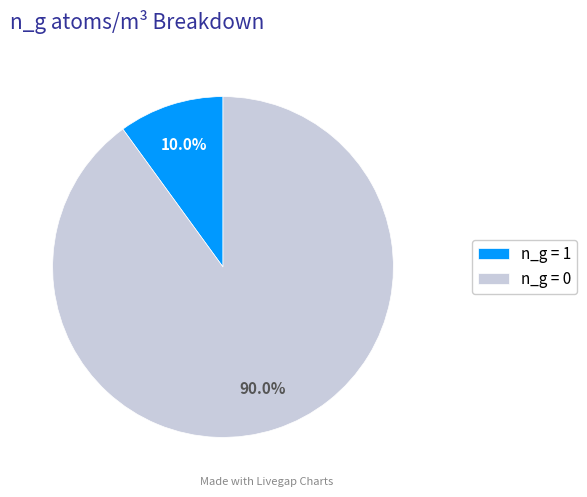

How many segments does this pie chart have?

2